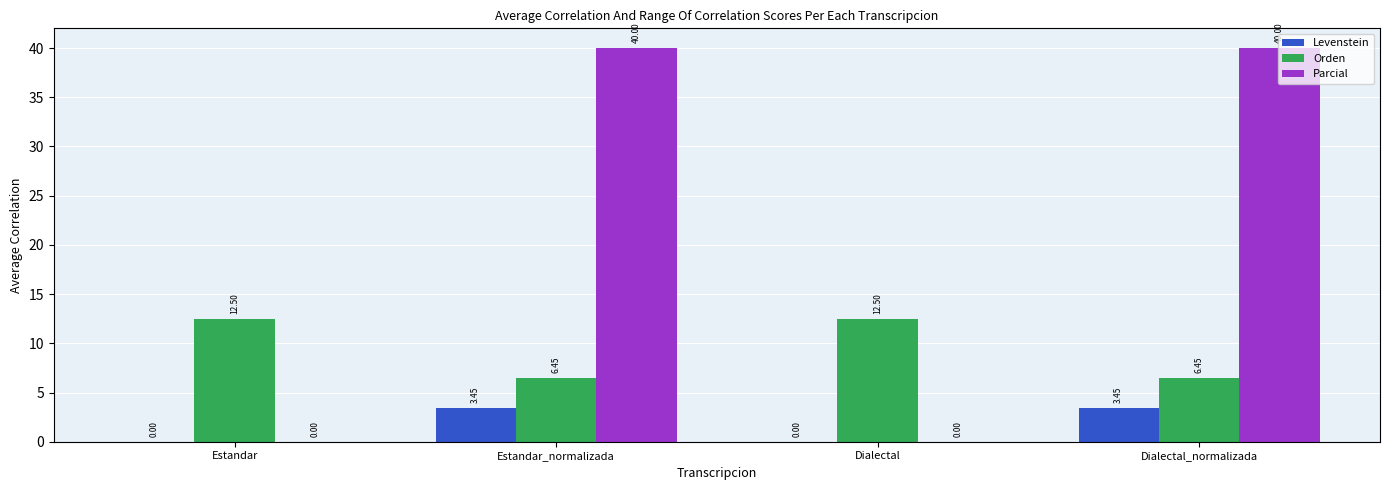

Which series has the widest spread of values?

Parcial